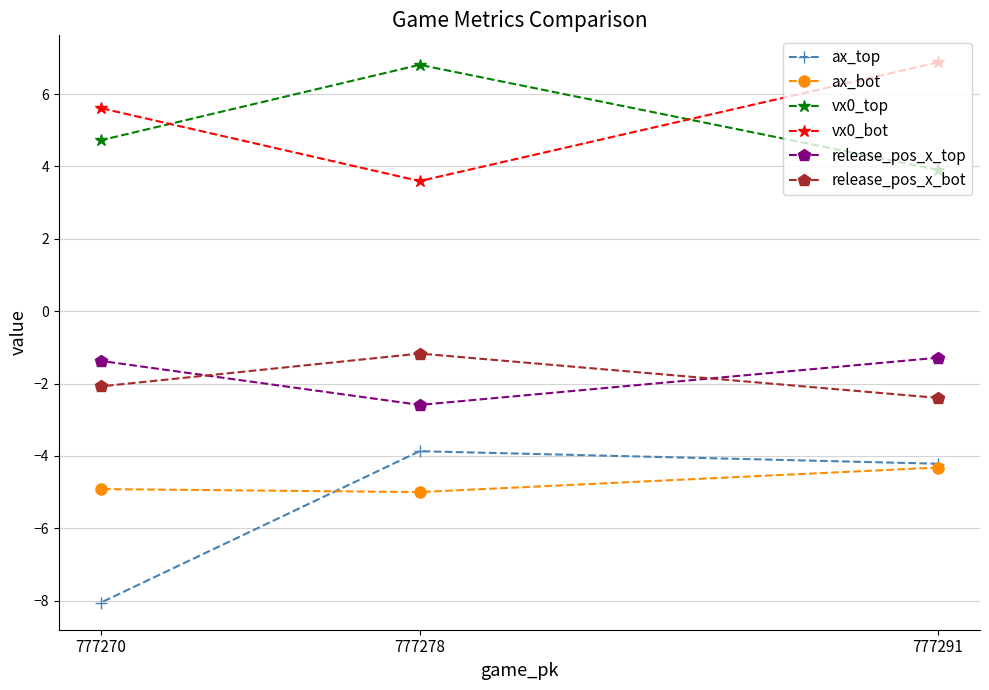

At which label is ax_bot closest to -4?

777291